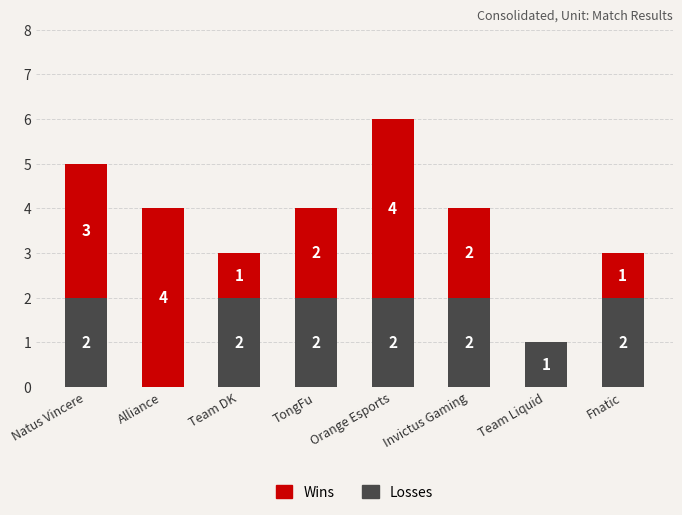

At which category is the sum across all series the highest?

Orange Esports